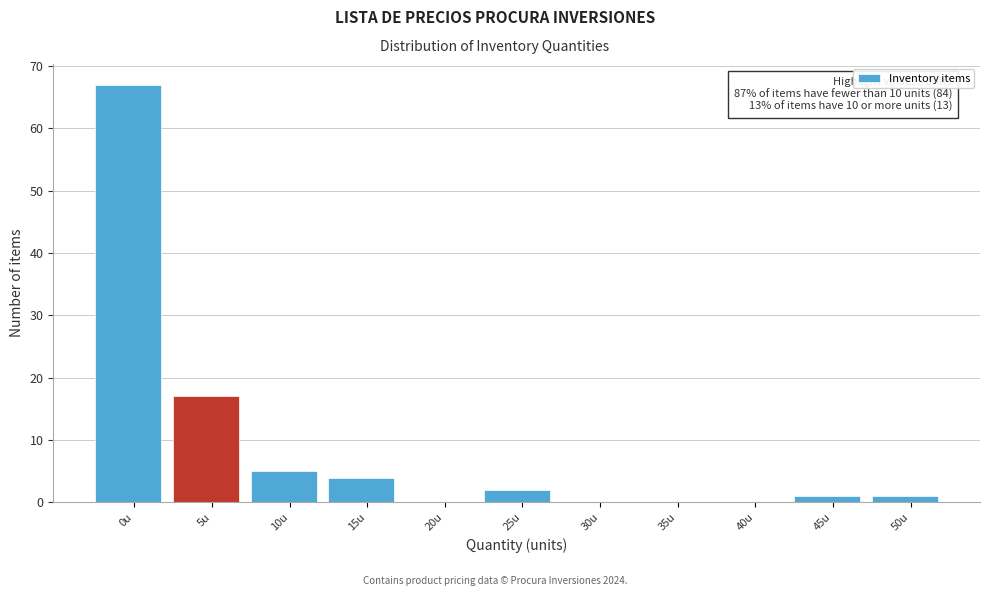

Reading left to right, extract all data points from this chart.

0u=67	5u=17	10u=5	15u=4	20u=0	25u=2	30u=0	35u=0	40u=0	45u=1	50u=1